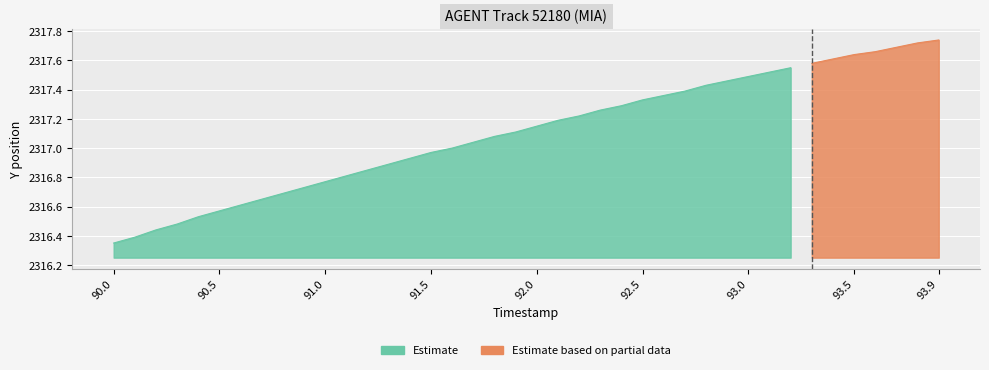

The value of Y at 24 is 2317.3. True or false?

True